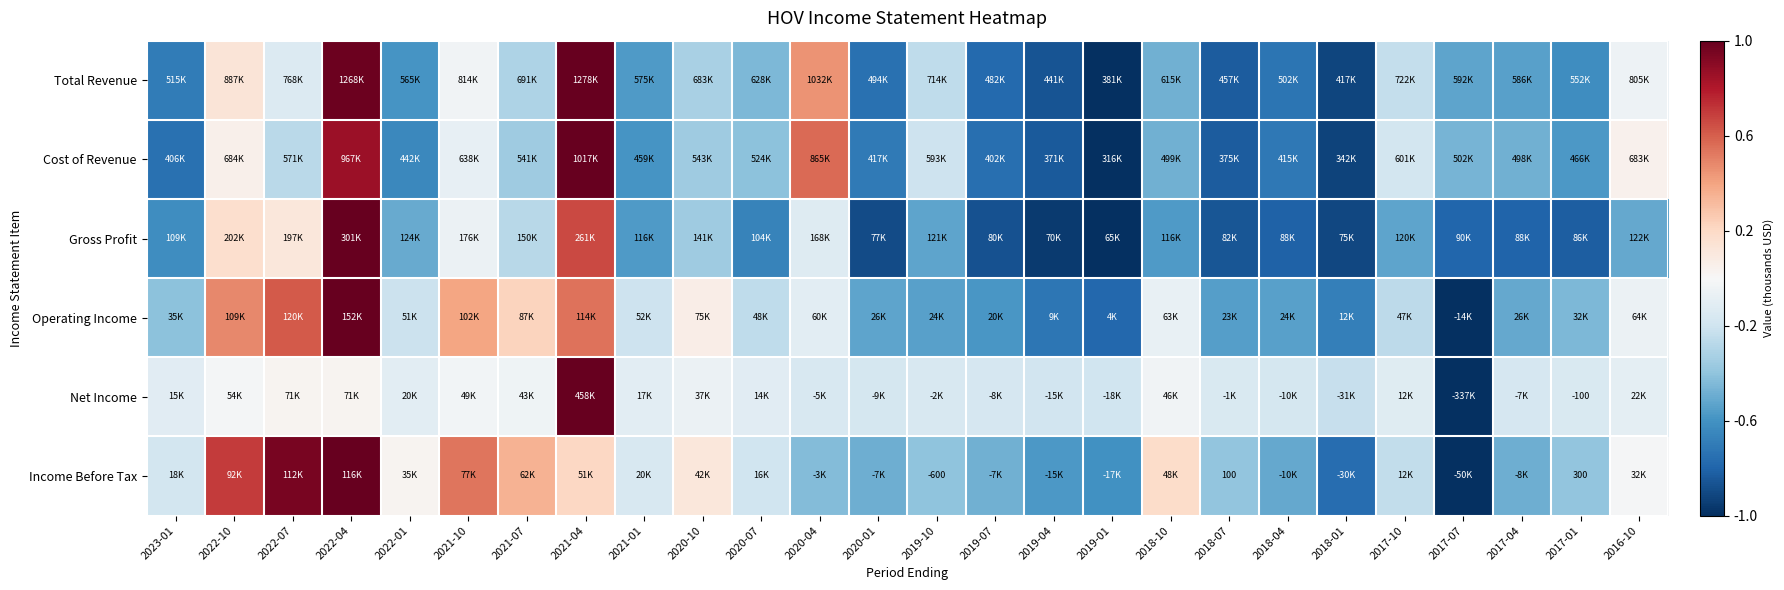

The value of Total Revenue at 2020-01 is -0.7. True or false?

True